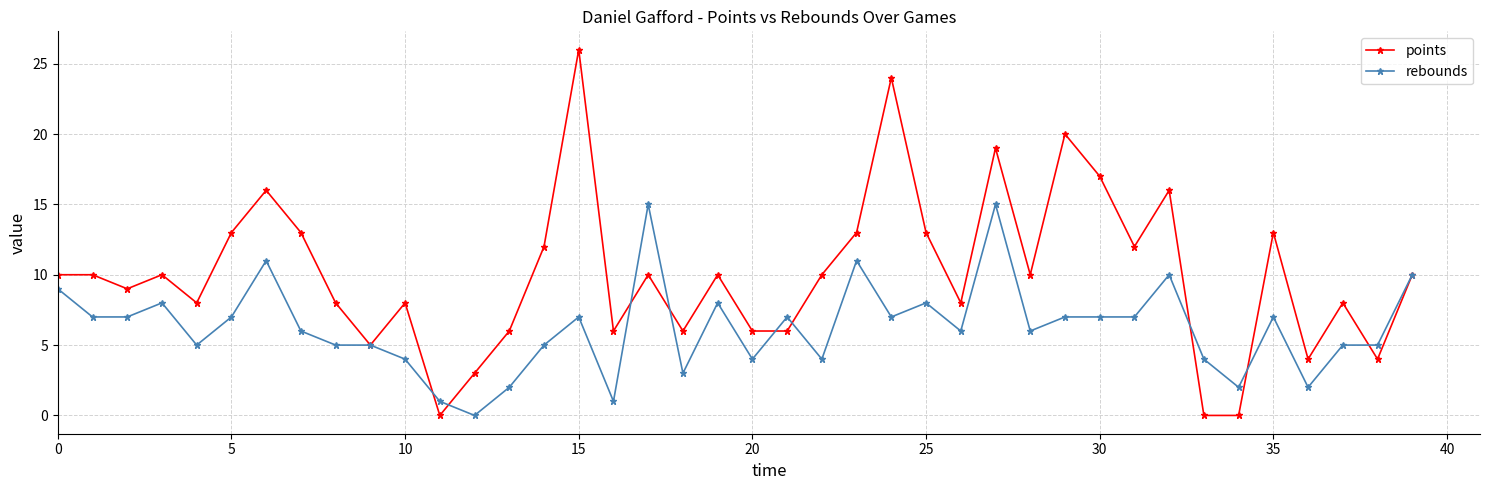

Which series has the widest spread of values?

points